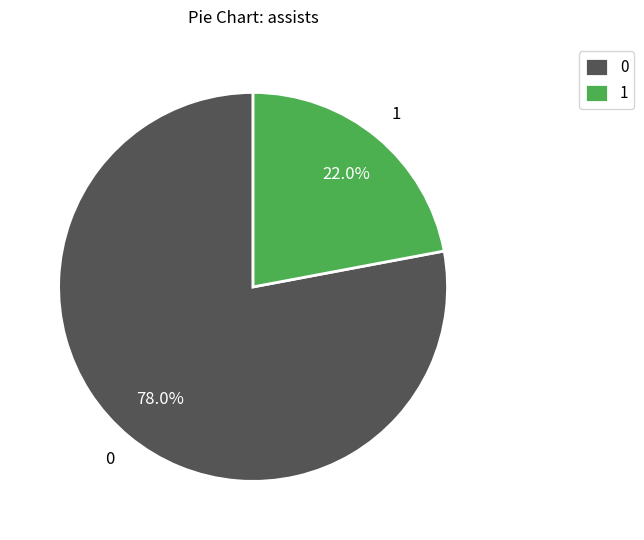

How many segments does this pie chart have?

2